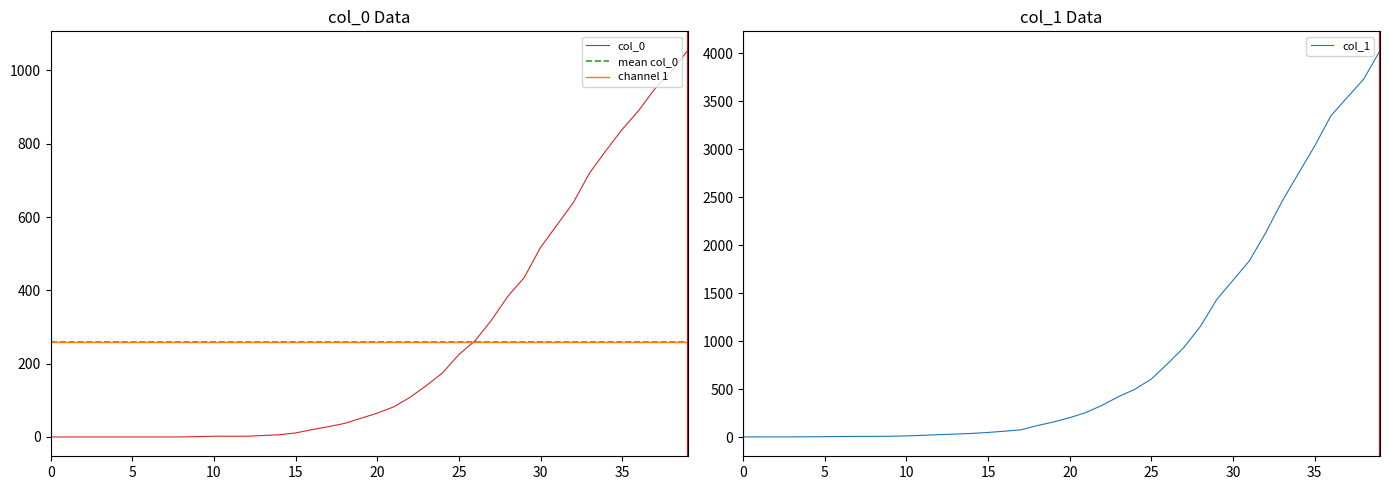

True or false: col_0 has a value of 0 at 2020-03-06.

True